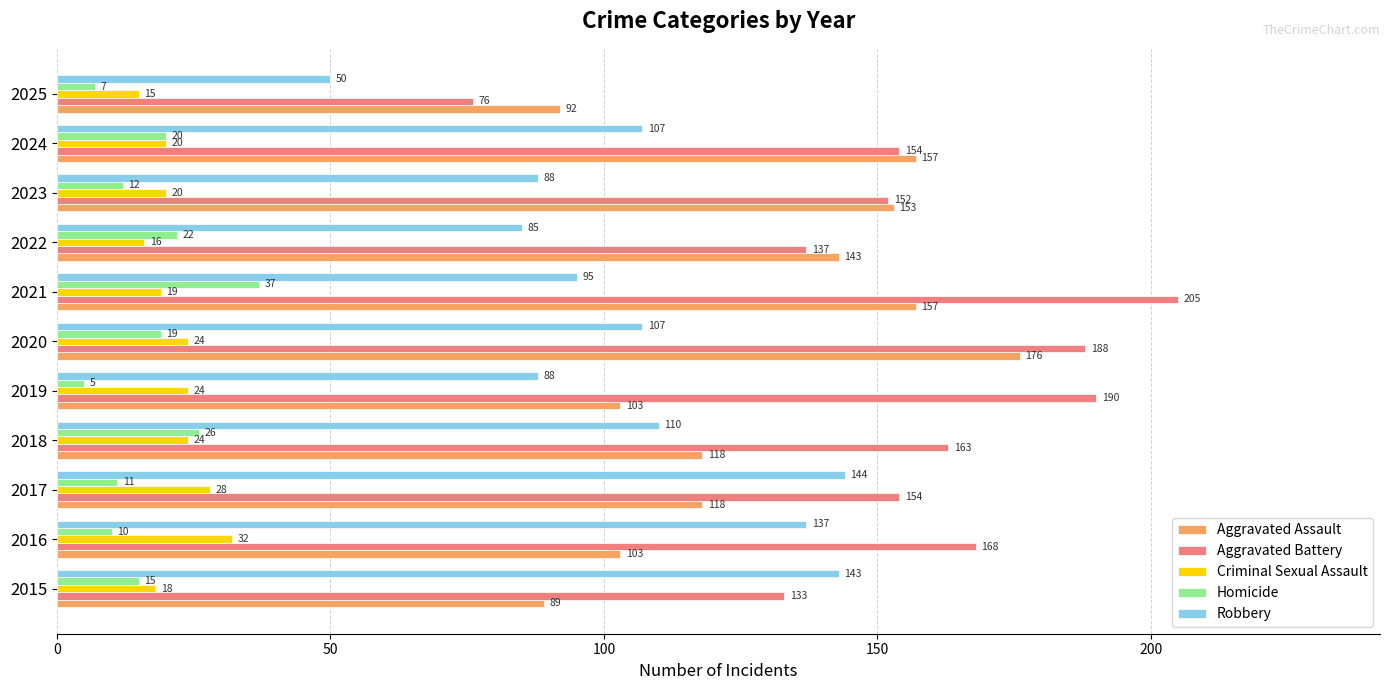

The Criminal Sexual Assault series shows 40 at 2018. True or false?

False